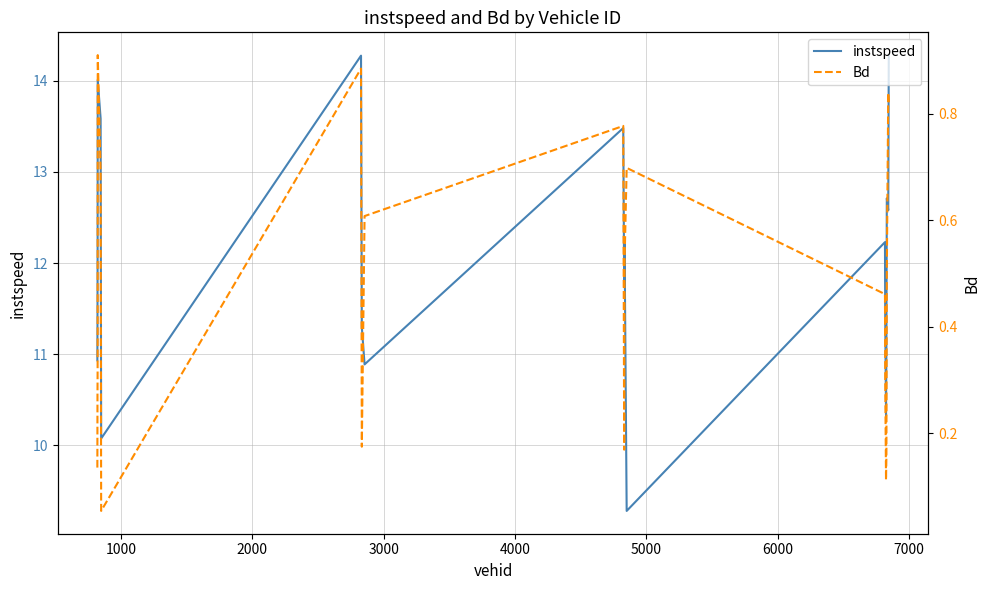

Which series has the largest total across all categories?

instspeed